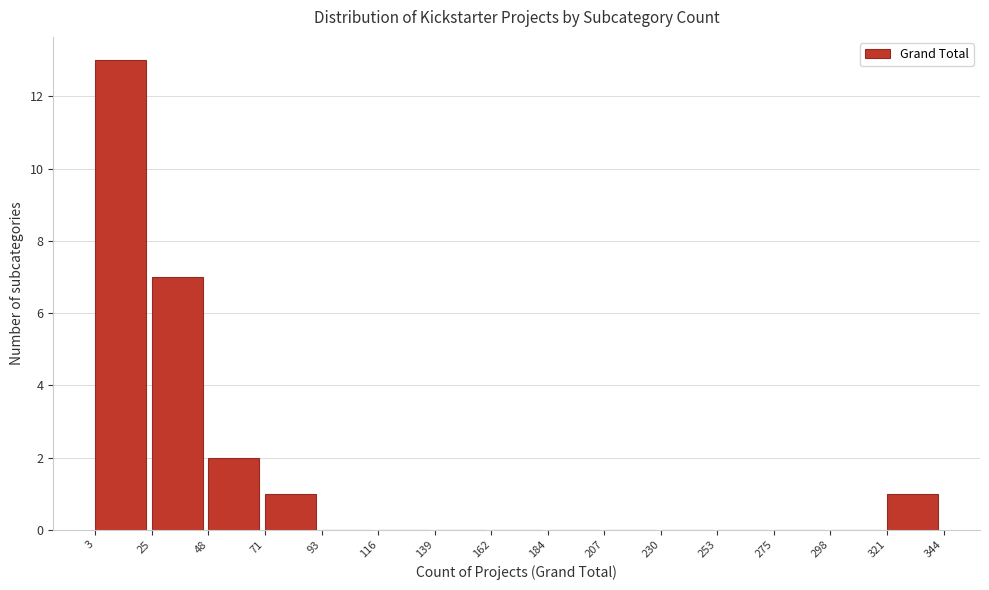

Which range on the x-axis has the tallest bar?

3 to 25